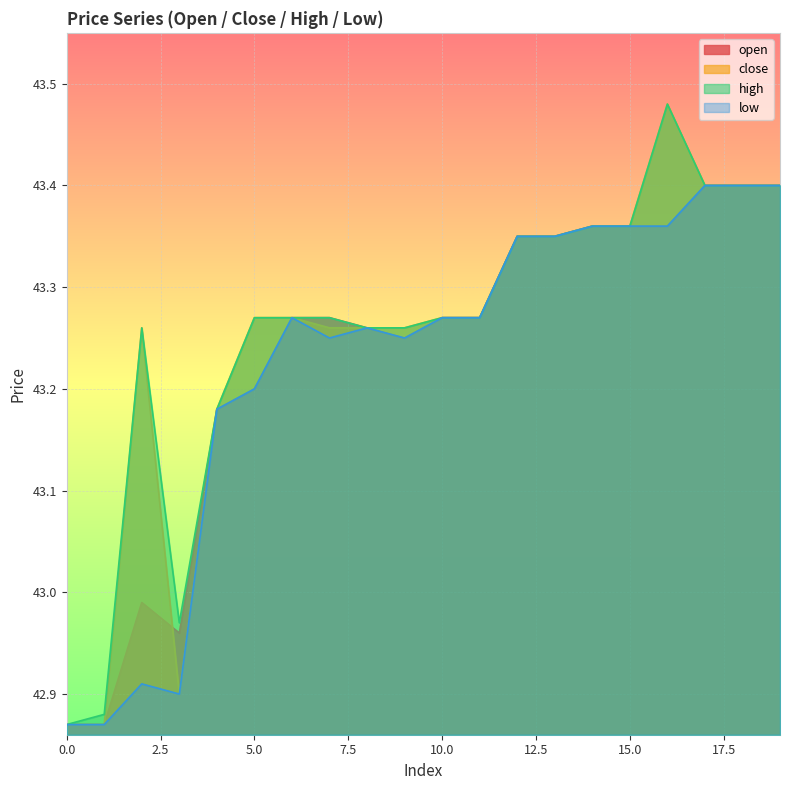

Which has a higher value, 2 or 9?

9